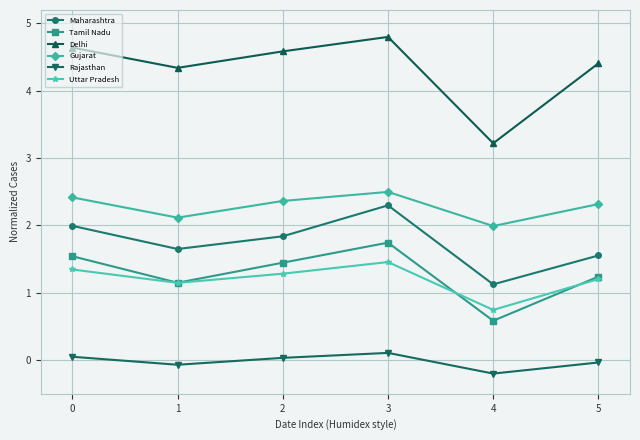

Which series has the largest total across all categories?

Delhi